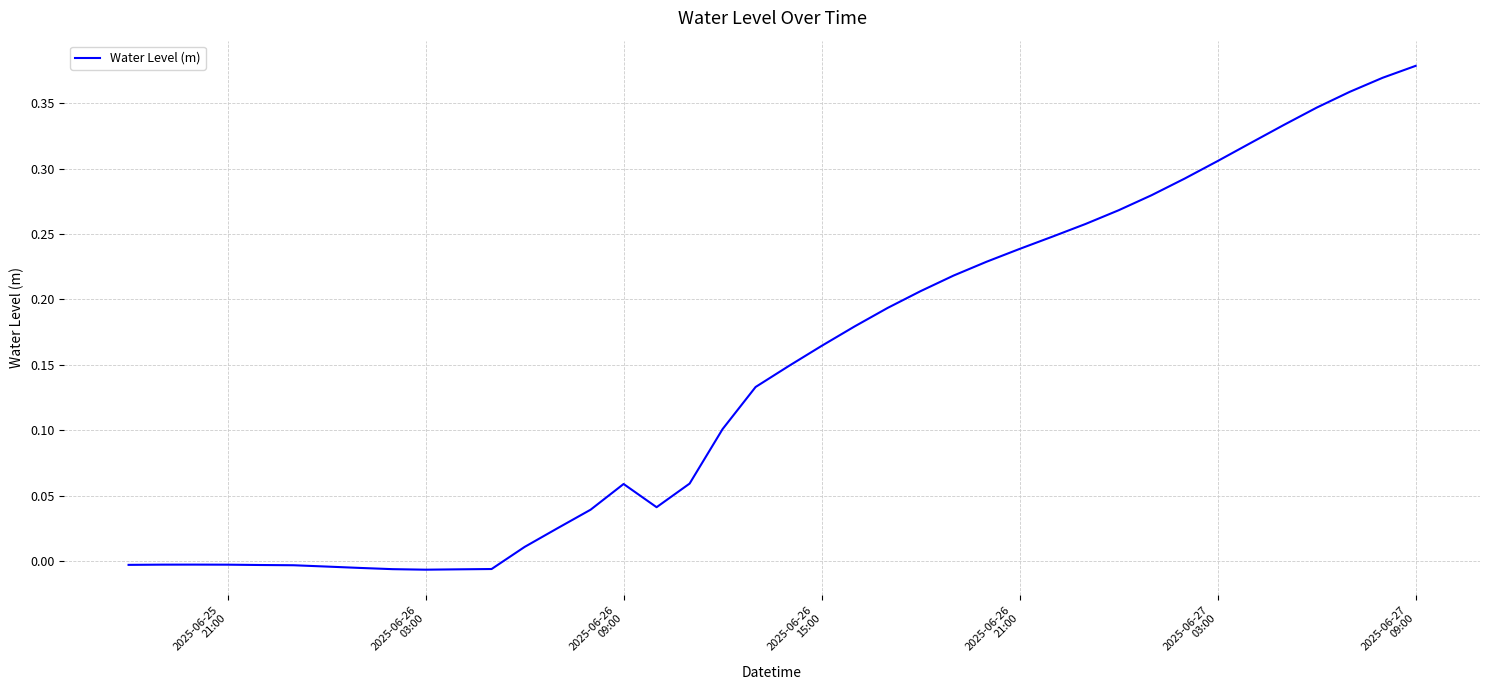

Does the chart display data point markers on the line(s)?

No